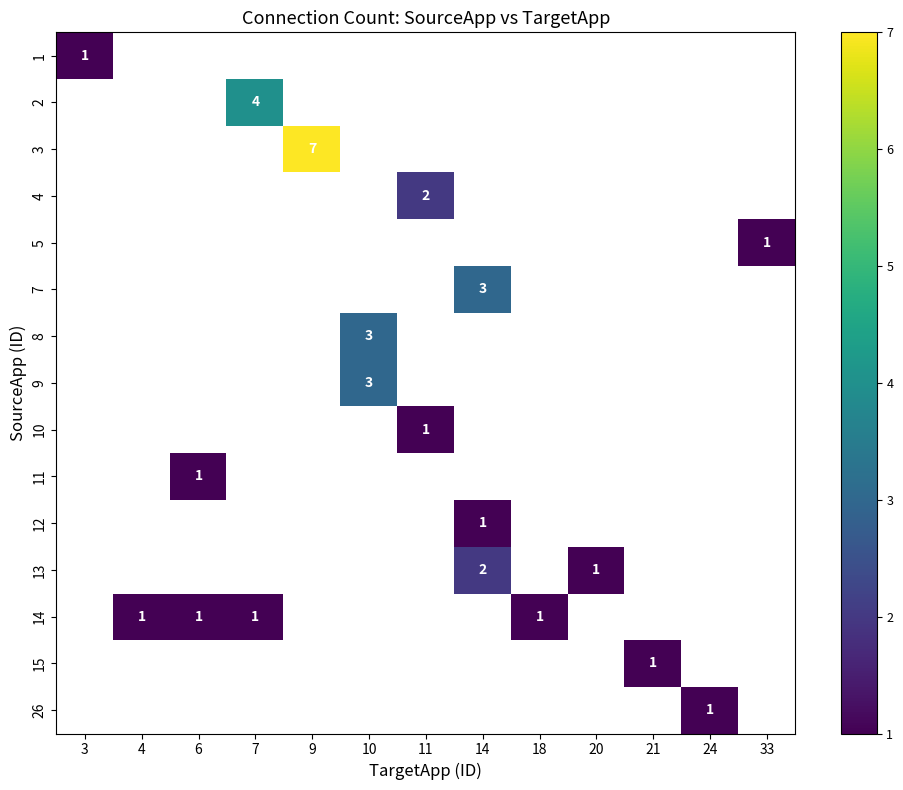

The 2 series shows 2 at 7. True or false?

False